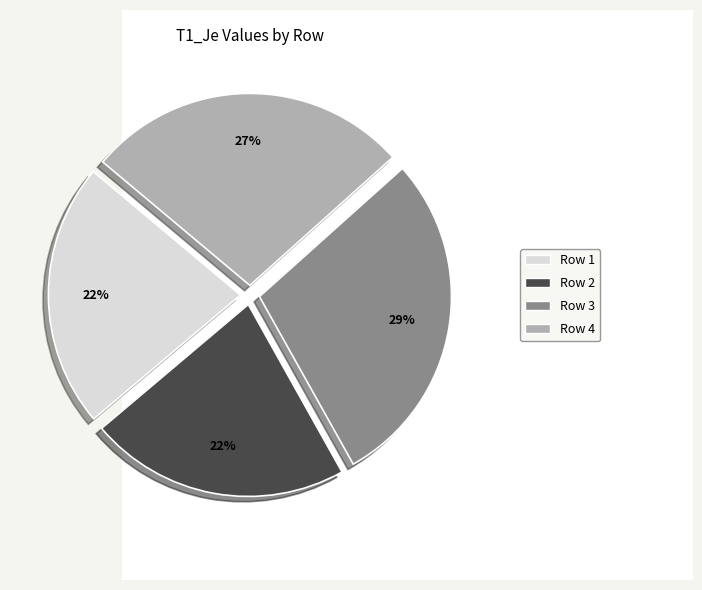

Is the sum of Row 3 and Row 1 greater than half?

Yes